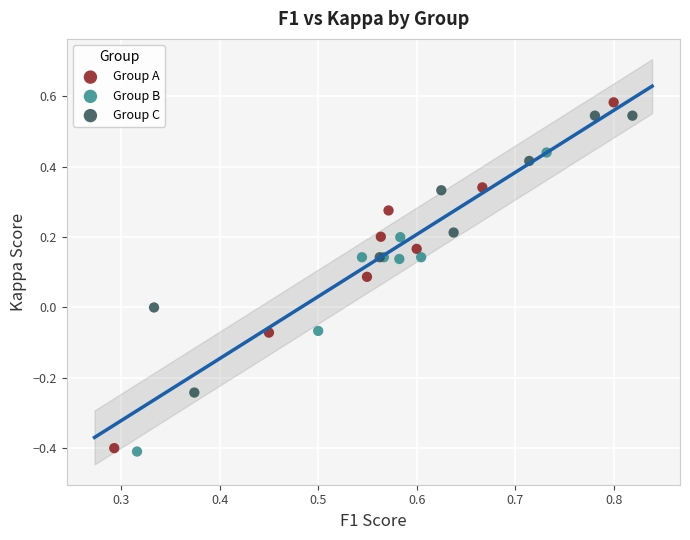

Which series has the widest spread of Y values?

Group A